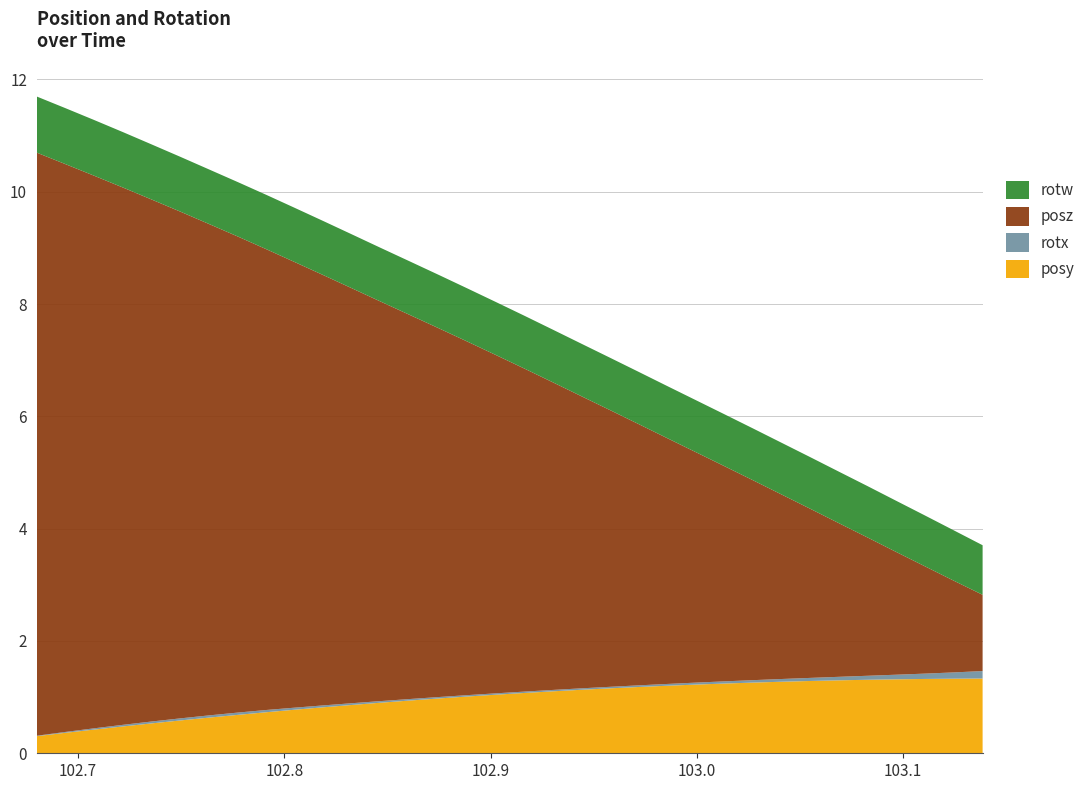

What is the maximum value for posy?

1.3